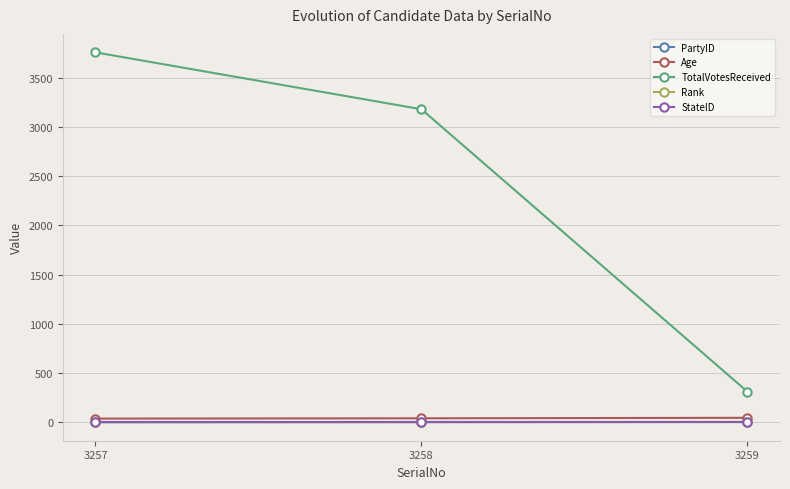

Is it true that TotalVotesReceived equals 3759 at 3257?

True